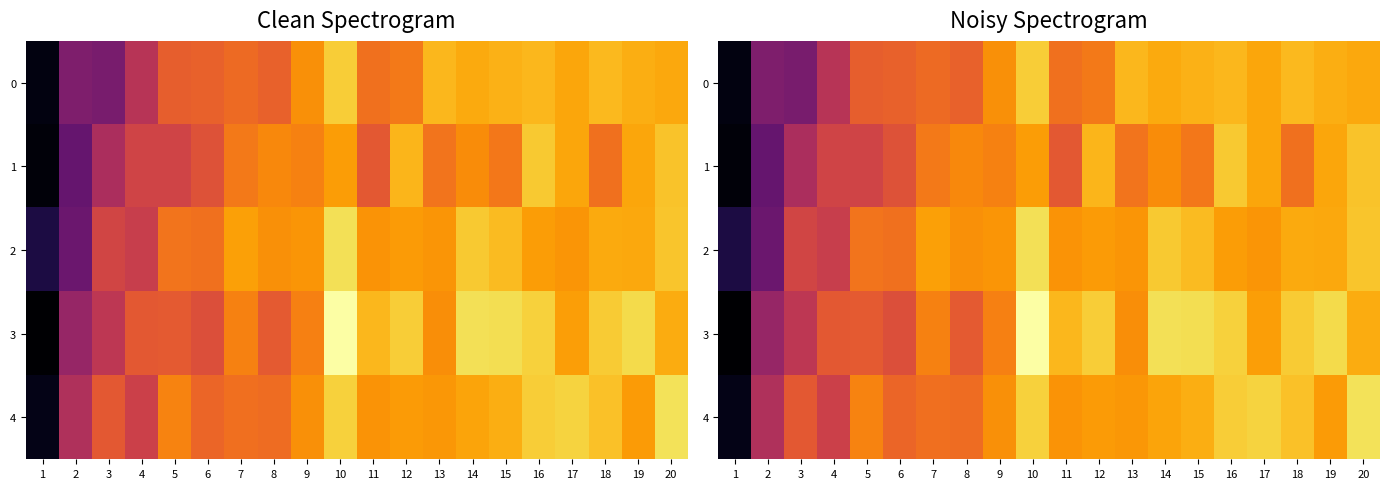

True or false: 3 has a value of 1.2 at 10.

False